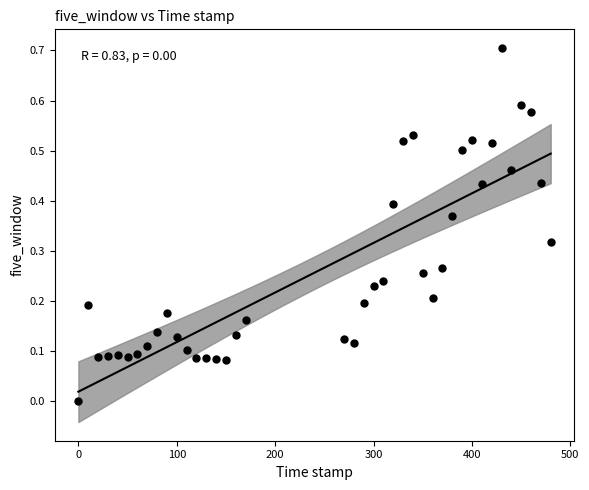

What is the range of Y values (max minus min)?

0.7